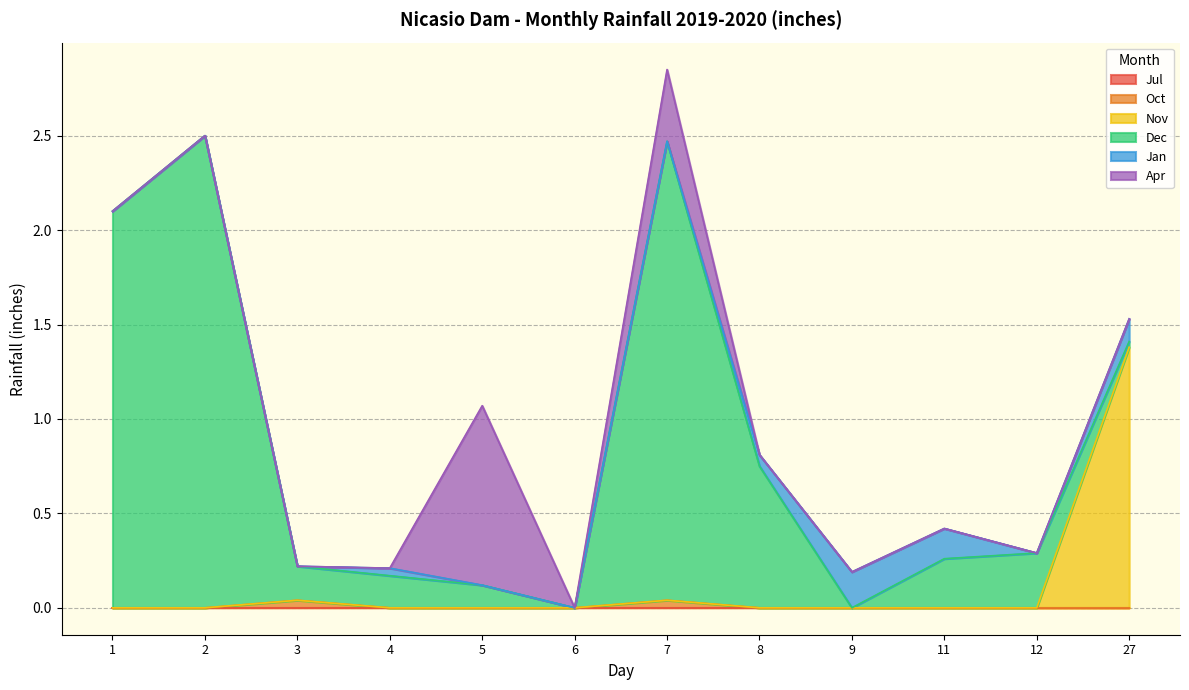

Which category has the lowest value across all series?

1